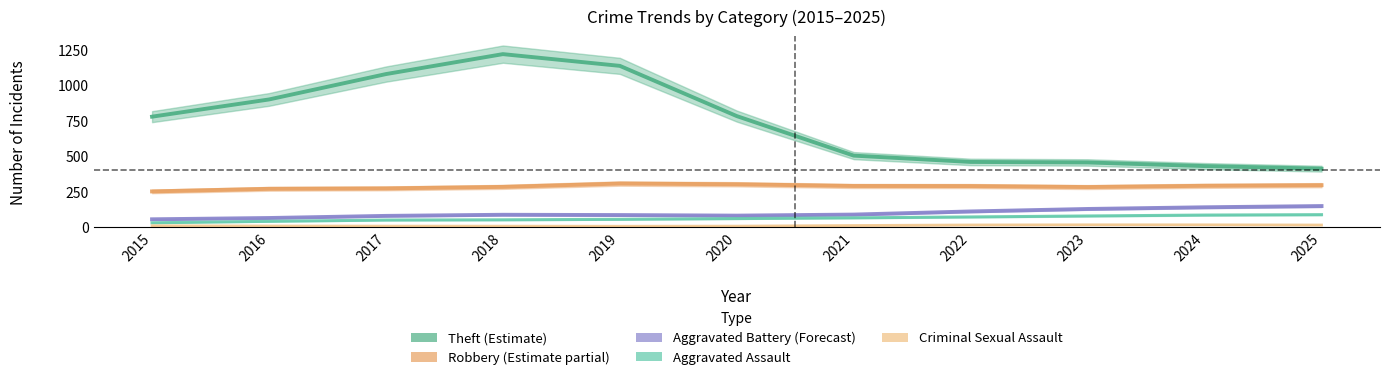

True or false: Aggravated Assault and Theft intersect in this chart.

False